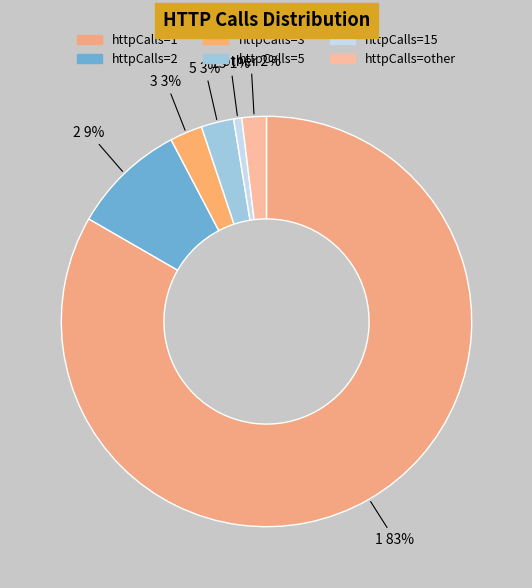

To the nearest percent, what is the difference between the 3 and other slice percentages?

1%